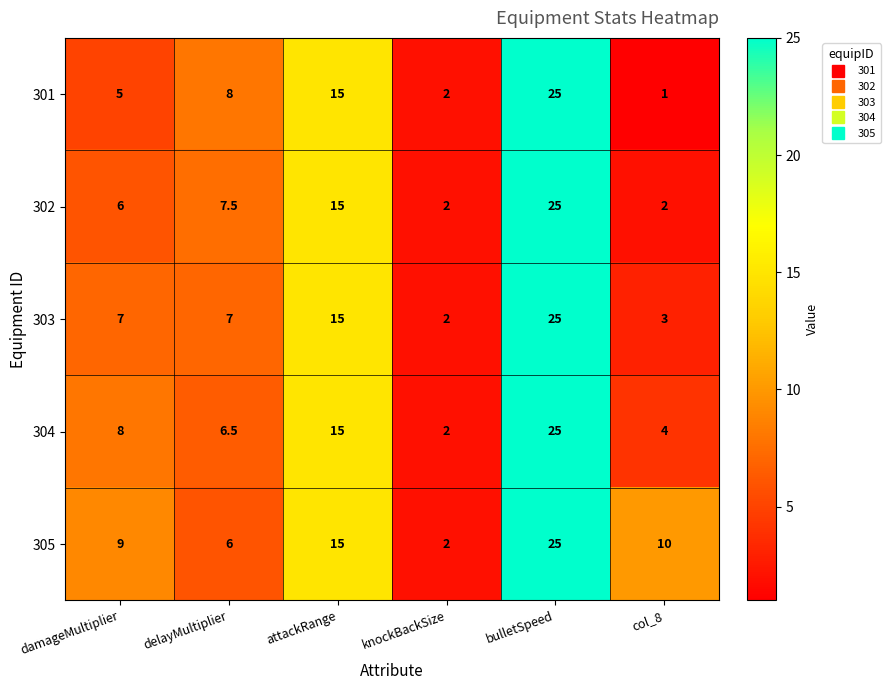

Count the 305 values in the range 6 to 15.

4